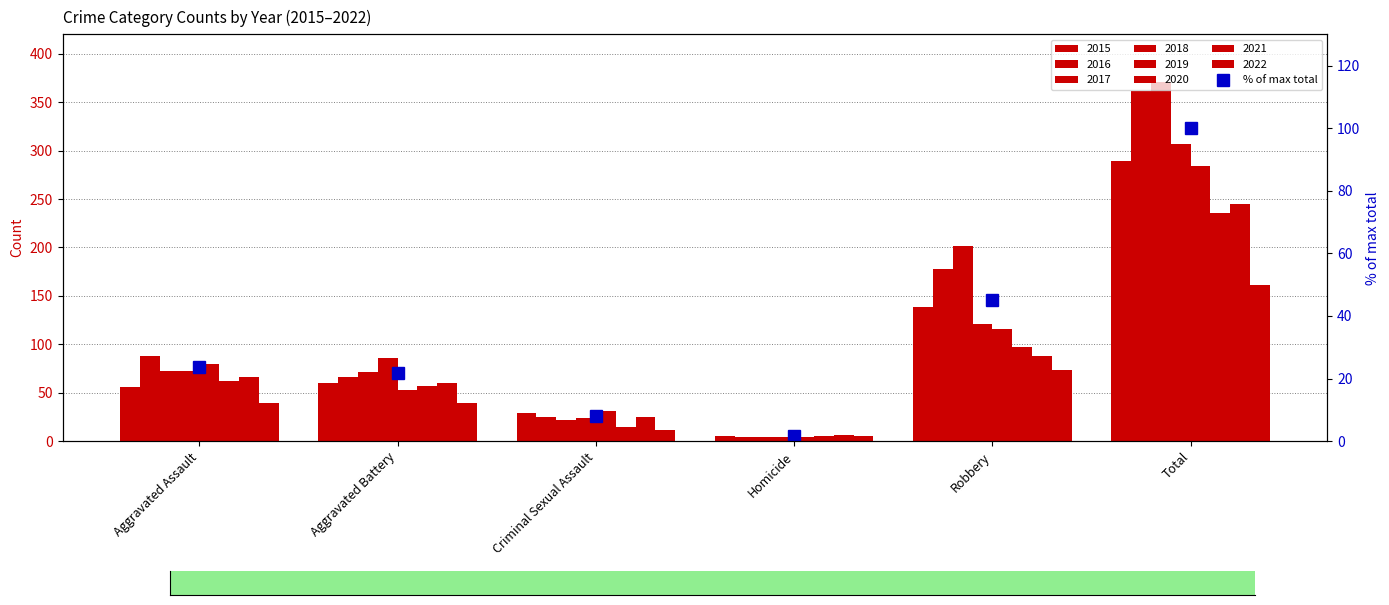

Which label corresponds to the smallest value in the chart?

Homicide